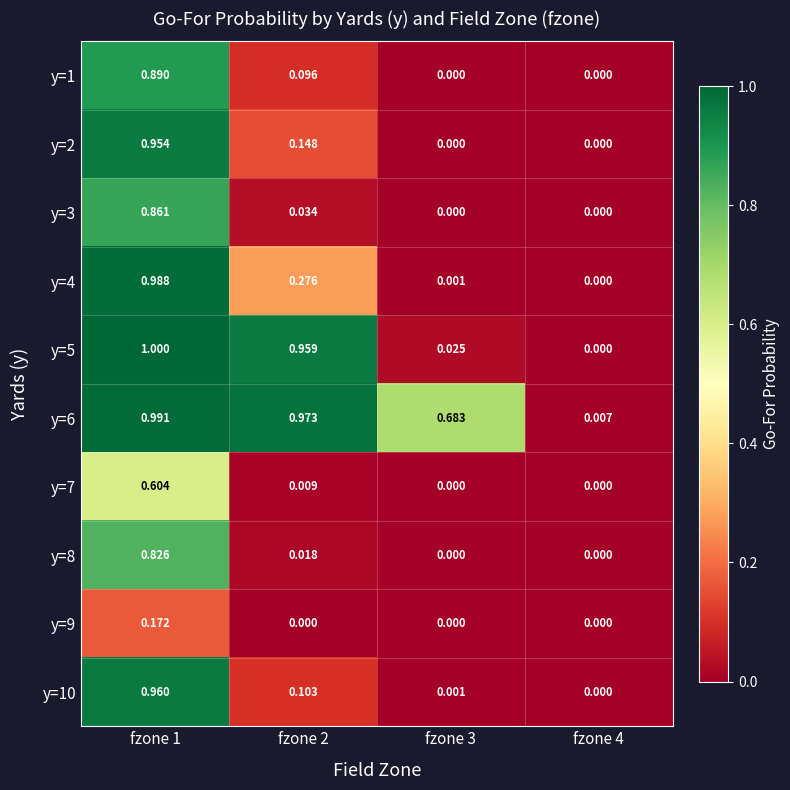

How many distinct data groups are displayed?

10